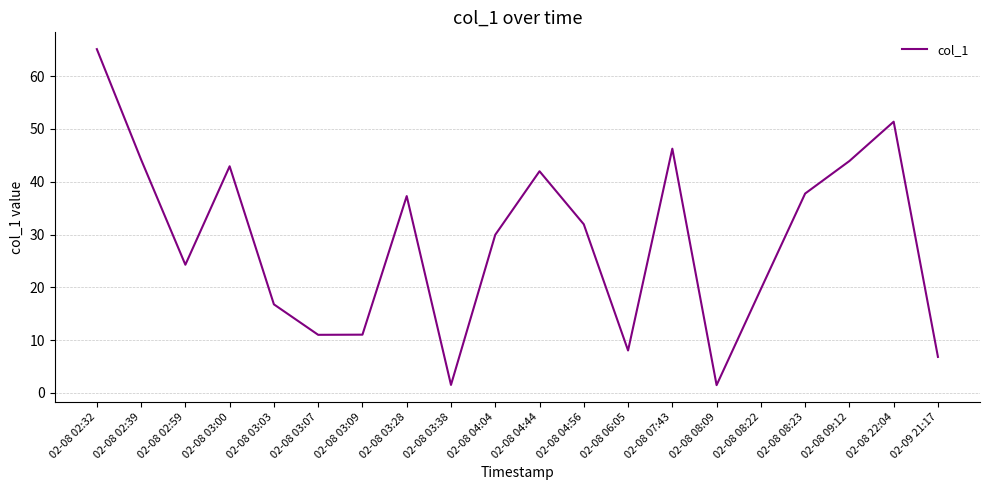

What is the difference between the values at 02-08 04:04 and 02-09 21:17?

23.1